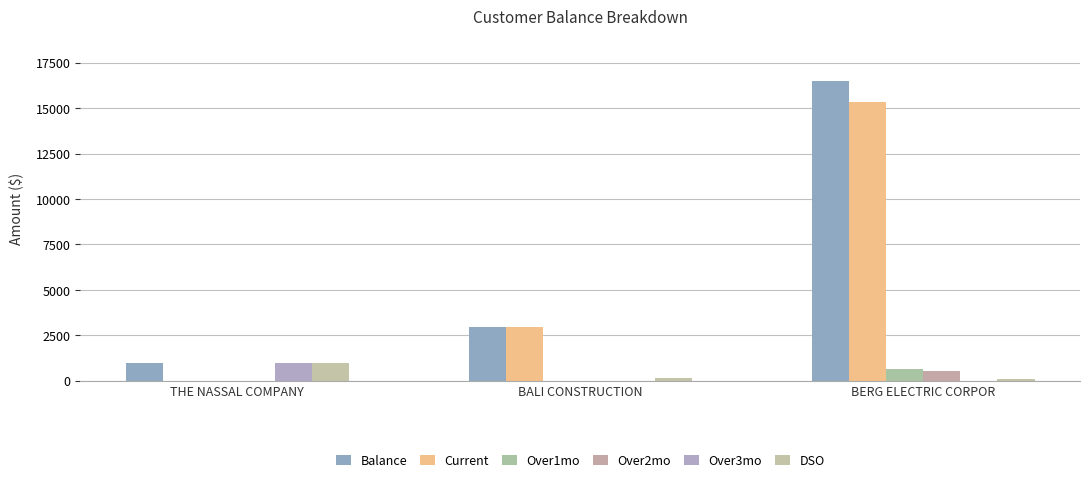

Reading left to right, list all the values displayed in this chart.

Balance: THE NASSAL COMPANY=967.4	BALI CONSTRUCTION=2948.4	BERG ELECTRIC CORPOR=16483.3
Current: THE NASSAL COMPANY=0.0	BALI CONSTRUCTION=2948.4	BERG ELECTRIC CORPOR=15341.1
Over1mo: THE NASSAL COMPANY=0.0	BALI CONSTRUCTION=0.0	BERG ELECTRIC CORPOR=632.6
Over2mo: THE NASSAL COMPANY=0.0	BALI CONSTRUCTION=0.0	BERG ELECTRIC CORPOR=509.5
Over3mo: THE NASSAL COMPANY=967.4	BALI CONSTRUCTION=0.0	BERG ELECTRIC CORPOR=0.0
DSO: THE NASSAL COMPANY=999.0	BALI CONSTRUCTION=159.4	BERG ELECTRIC CORPOR=103.9